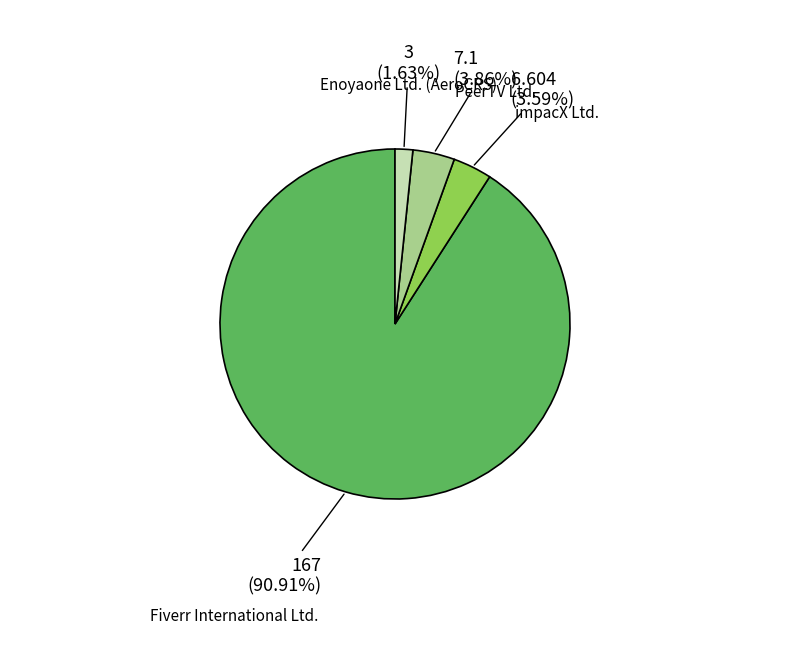

True or false: PeerTV Ltd. accounts for 4% of the total.

True